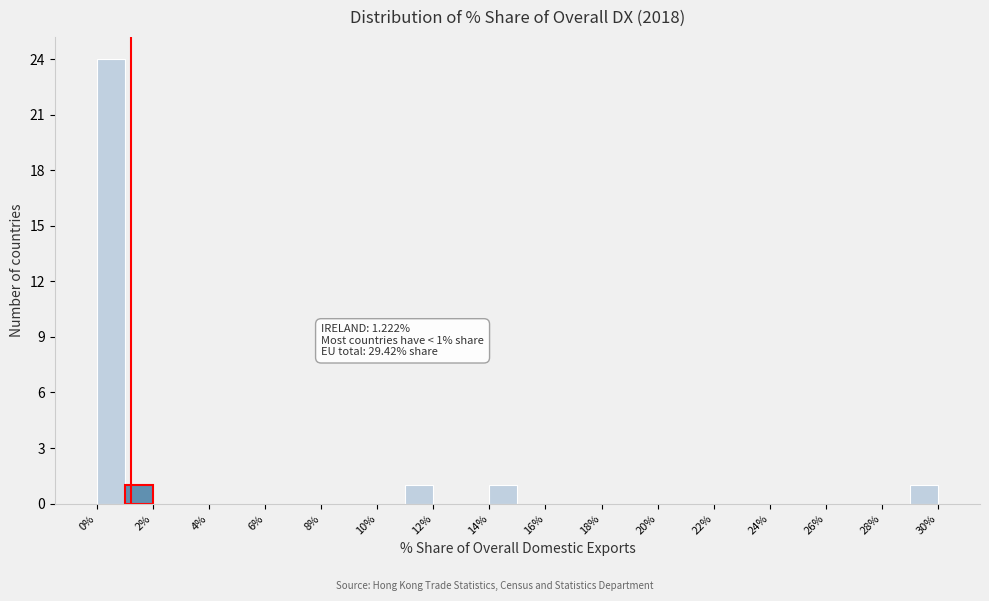

Over which range of the x-axis is the bar tallest?

0 to 1